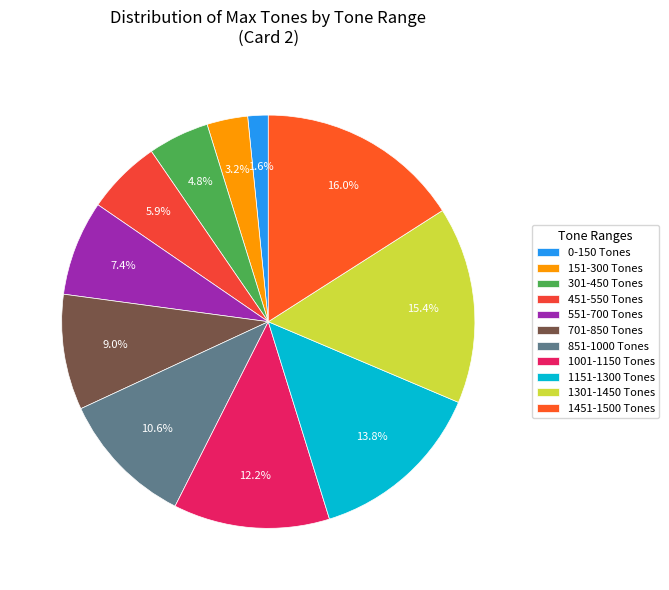

Is it true that 1001 is 12% of the pie?

True